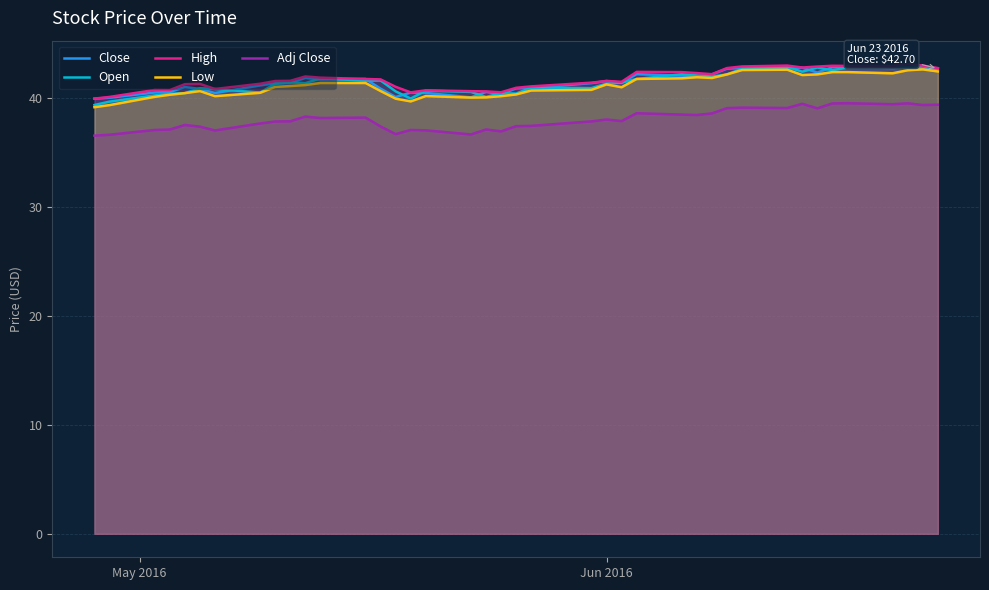

What are all the series names shown in the legend?

Close, Open, High, Low, Adj Close